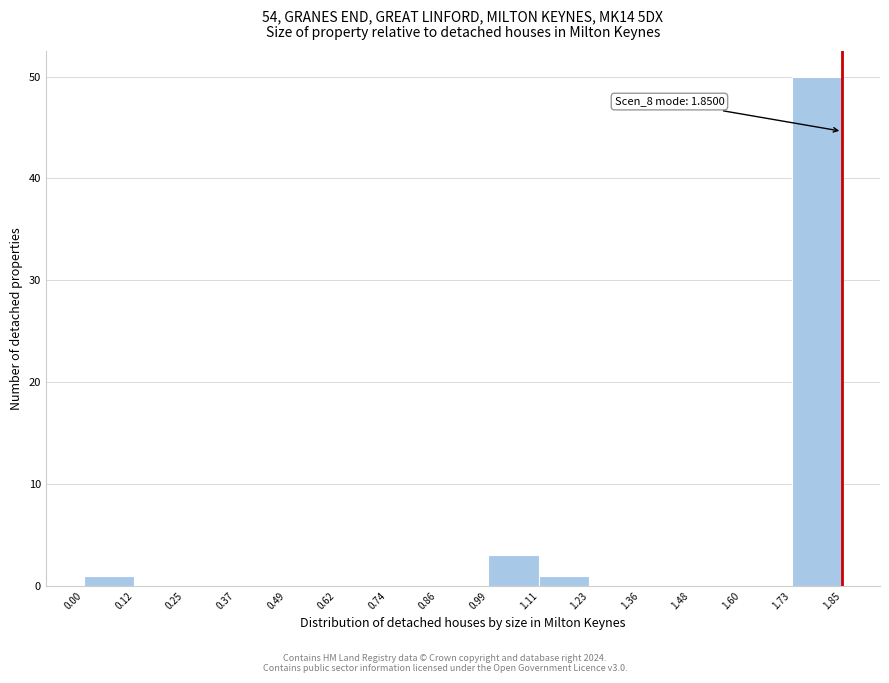

Over which range of the x-axis is the bar tallest?

1.73 to 1.85